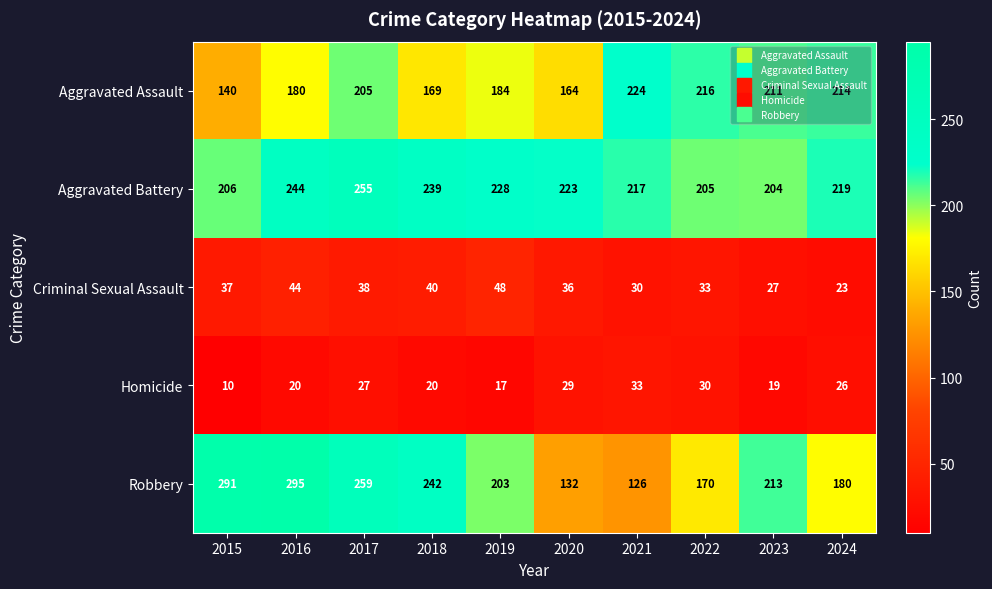

What is the average value of the Aggravated Battery series?

224